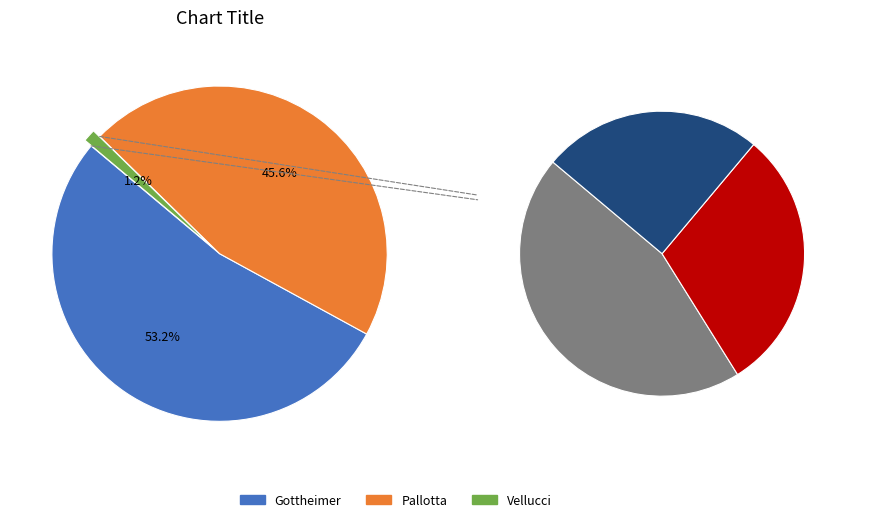

To the nearest percent, what percentage of the pie is gottheimer-65116-31-h?

53%